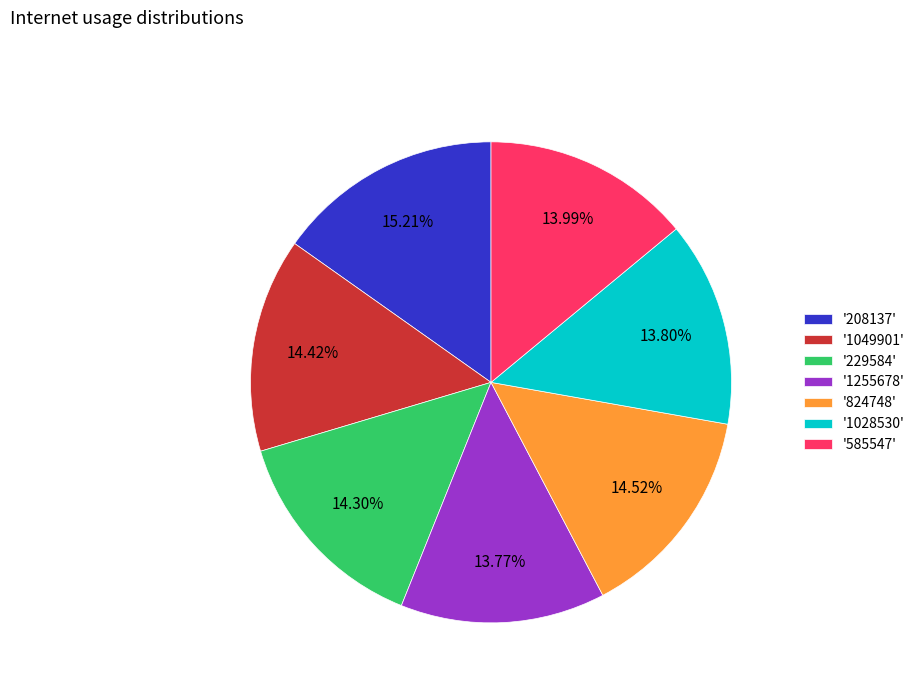

Is there any slice that represents more than half of the pie?

No